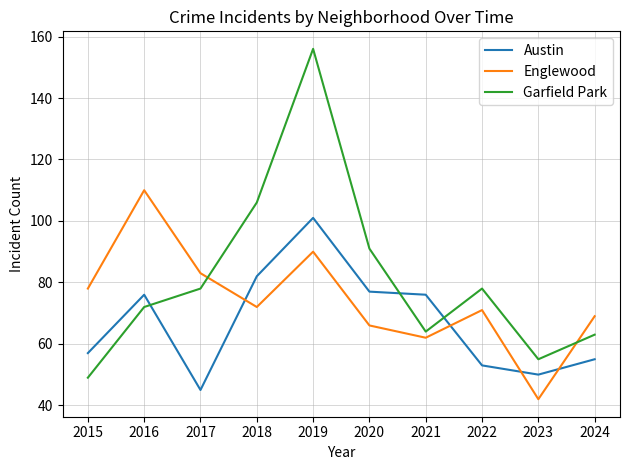

True or false: Austin has more than 0 interior local peaks.

True